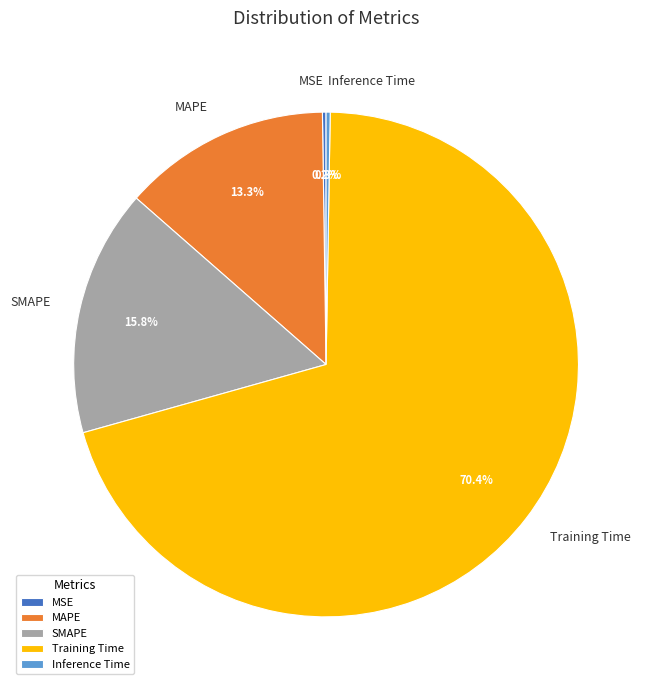

To the nearest percent, what is the difference between the largest and smallest slice percentages?

70%